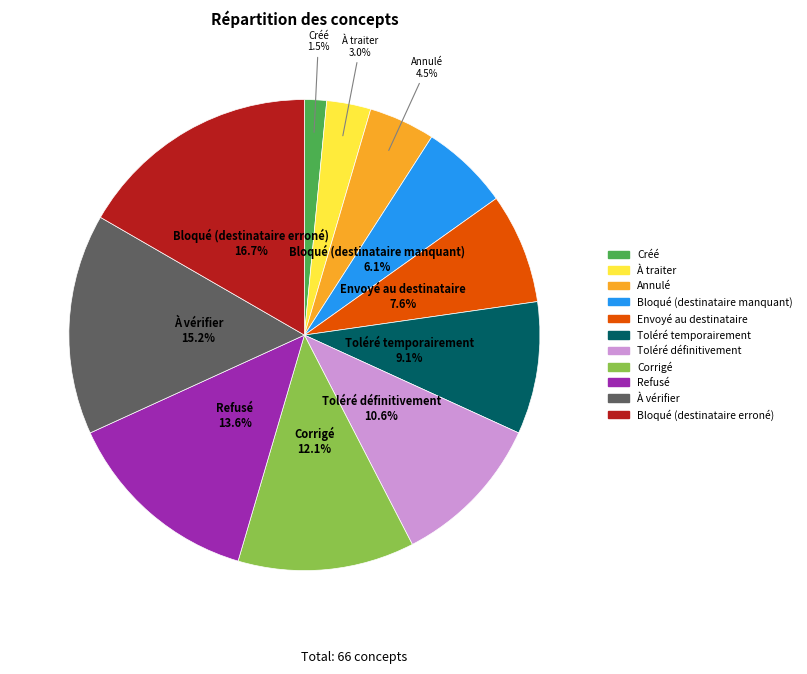

What portion of the pie excludes Envoyé au destinataire?

92.4%